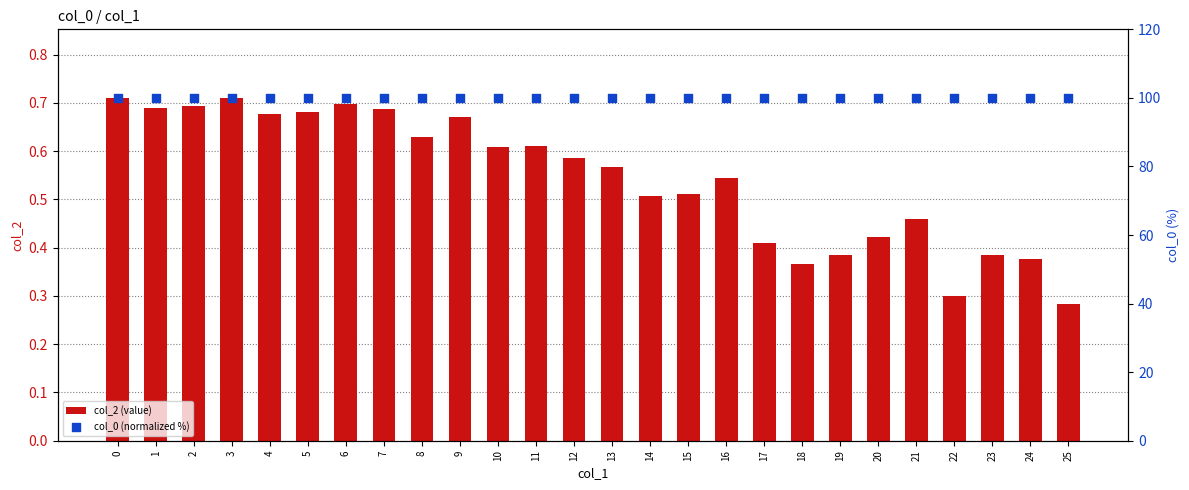

At how many categories does at least one series exceed 33?

26